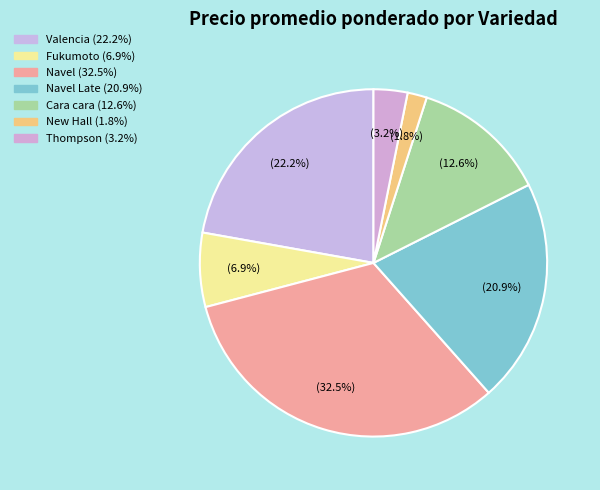

How many slices are in this pie chart?

7